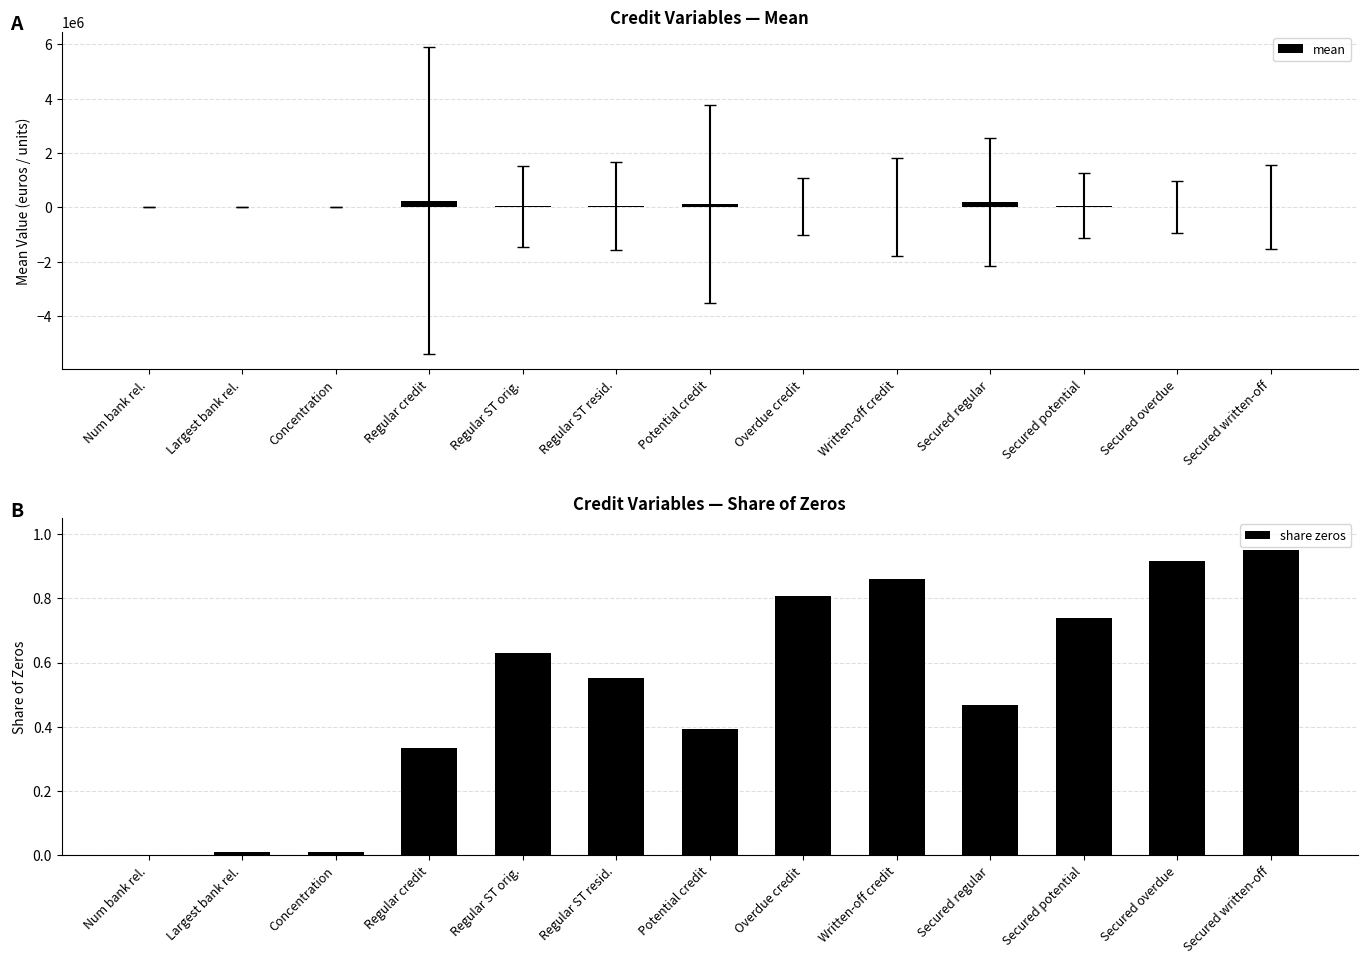

At which category does the chart reach its minimum across all series?

Num bank rel.